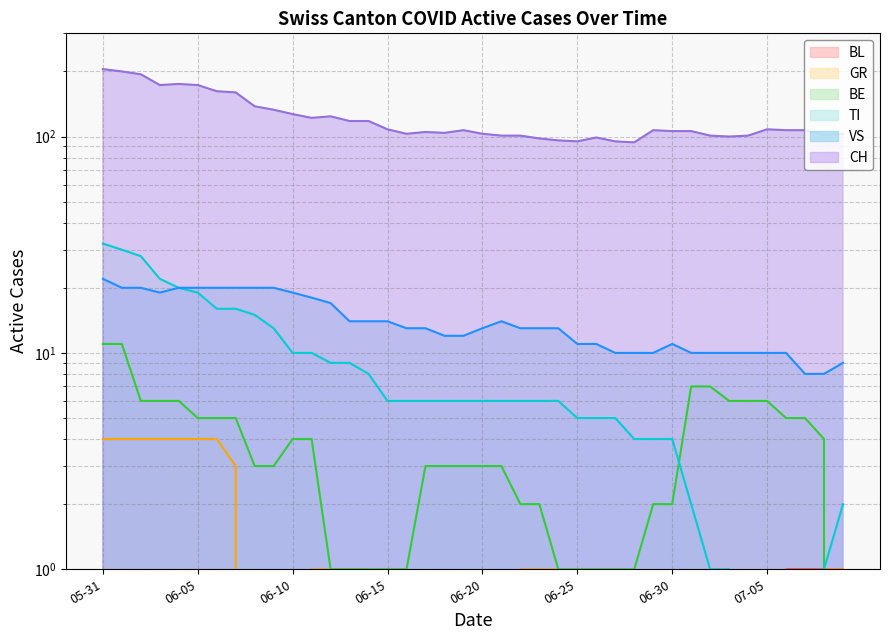

True or false: BE has a value of 6 at 2020-06-03.

True